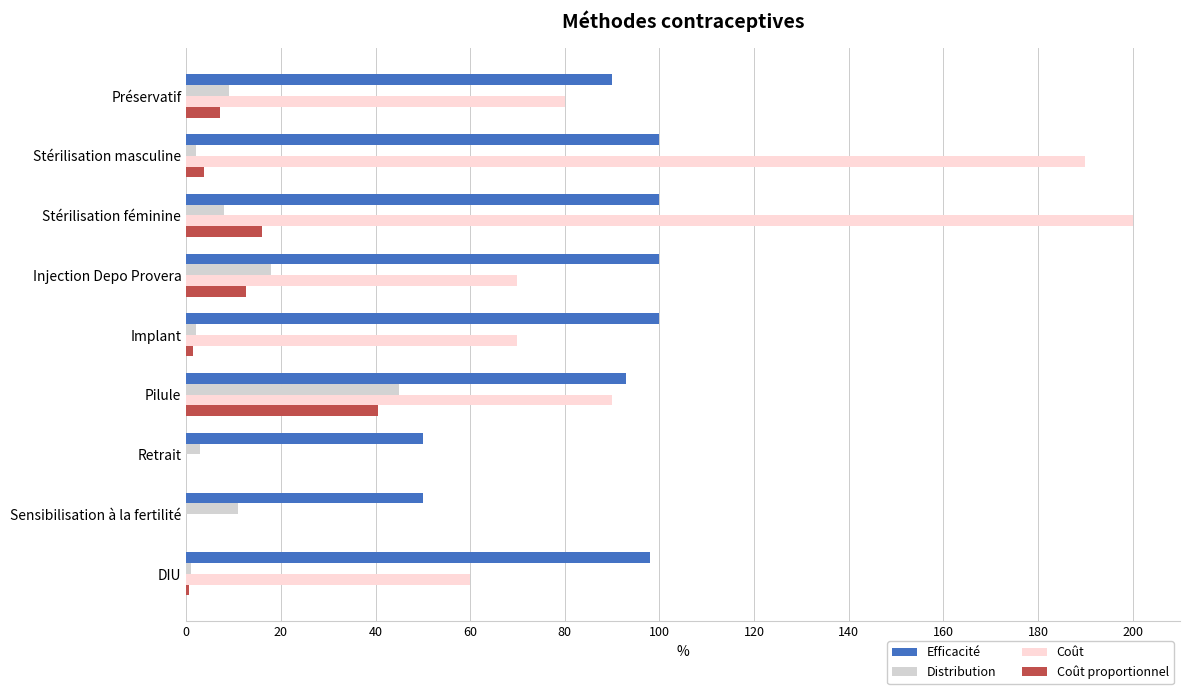

What is the total value across all series at Préservatif?

186.2